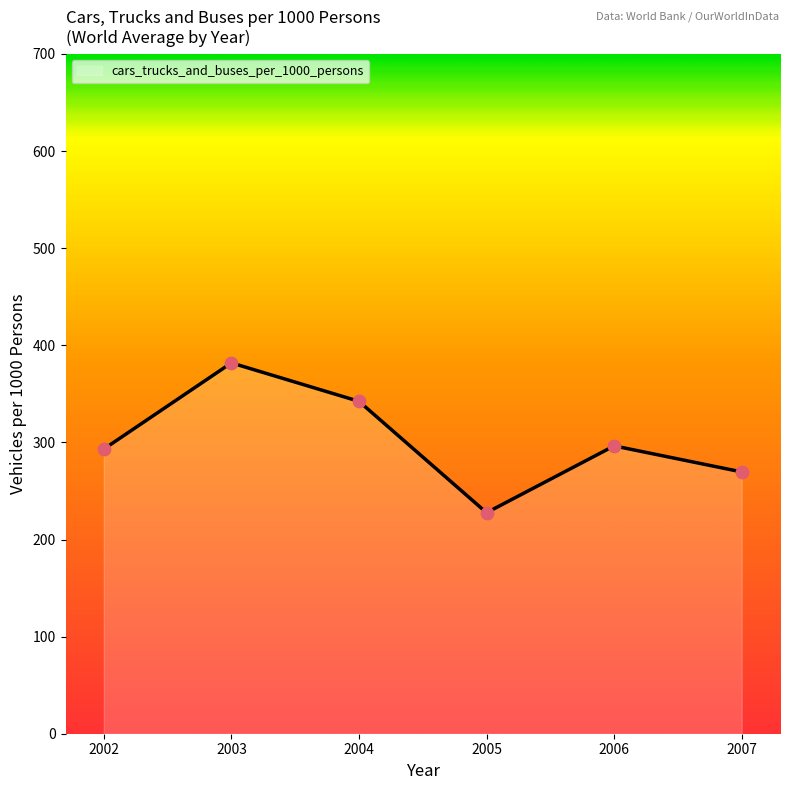

Between 2004 and 2007, which is larger?

2004